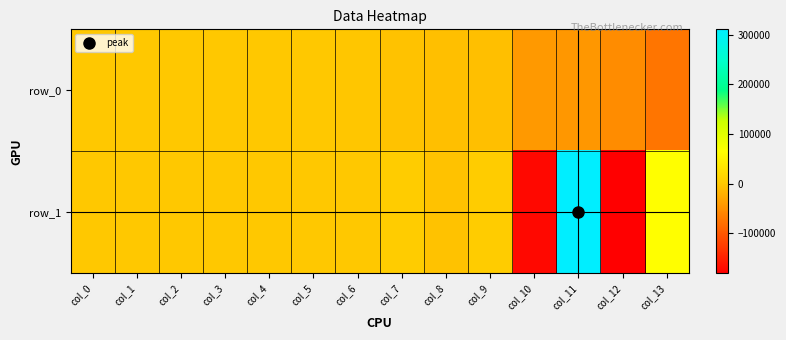

How many categories are shown in the chart?

14